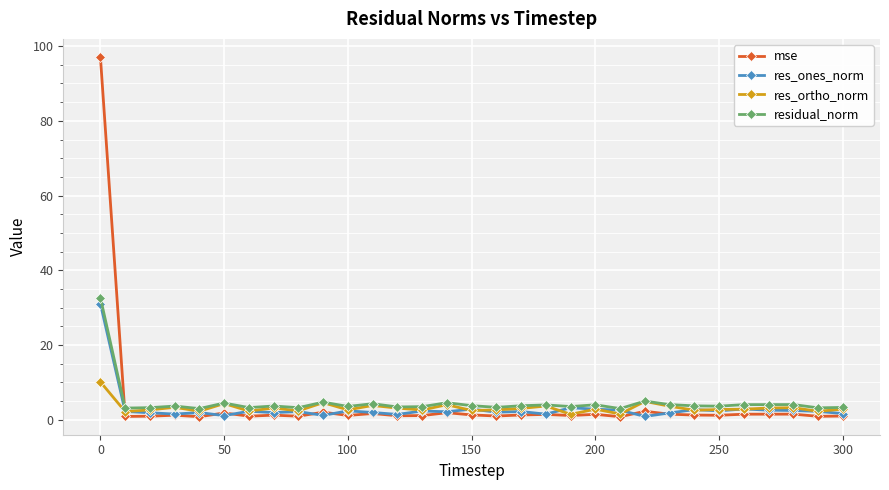

Which series has the widest spread of values?

mse